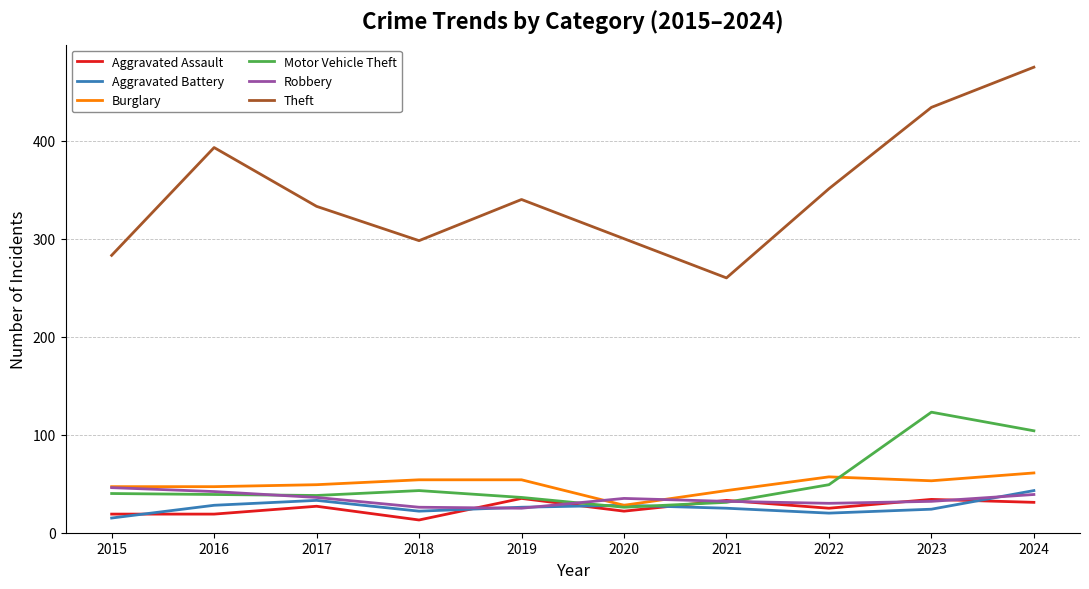

True or false: Burglary has a value of 43 at 2021.

True